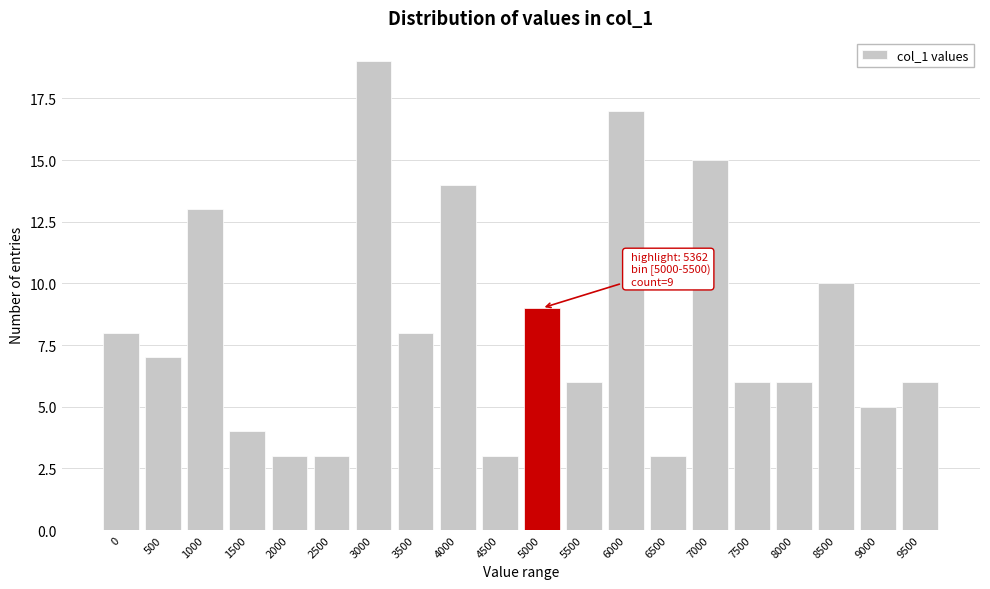

Reading right to left, list all the values displayed in this chart.

9500=6	9000=5	8500=10	8000=6	7500=6	7000=15	6500=3	6000=17	5500=6	5000=9	4500=3	4000=14	3500=8	3000=19	2500=3	2000=3	1500=4	1000=13	500=7	0=8